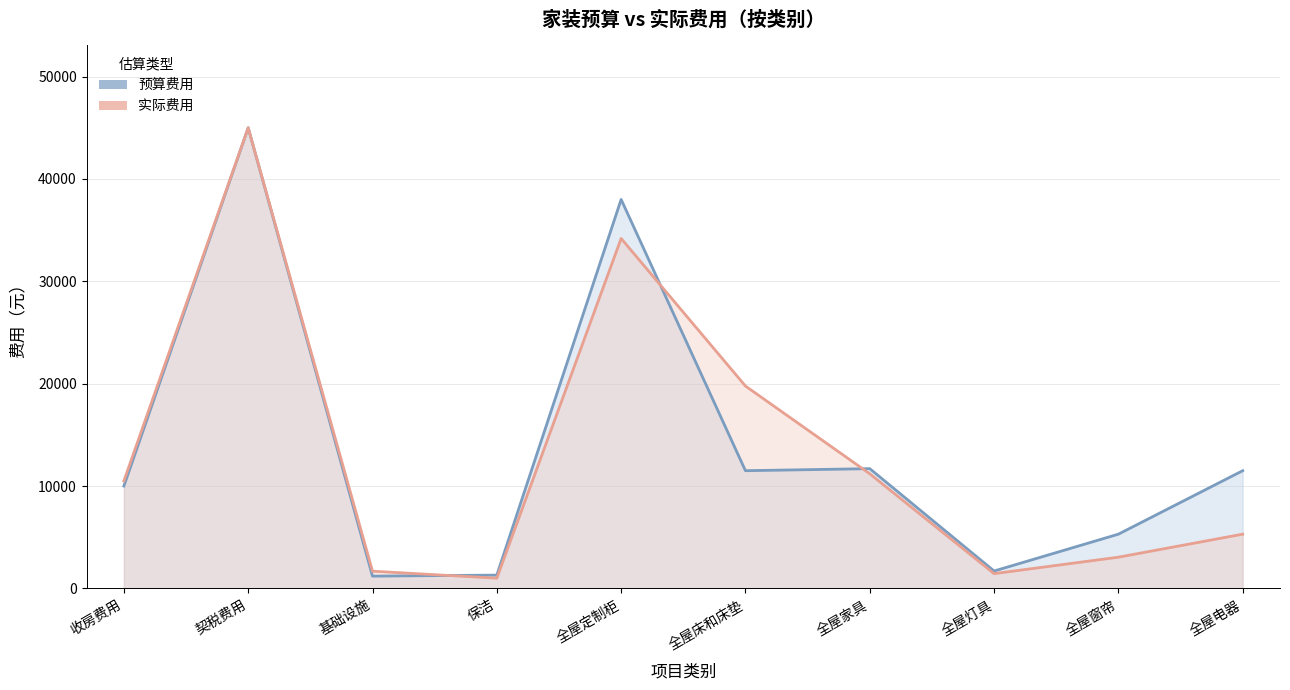

The value of 预算费用 at 全屋灯具 is 1700.0. True or false?

True